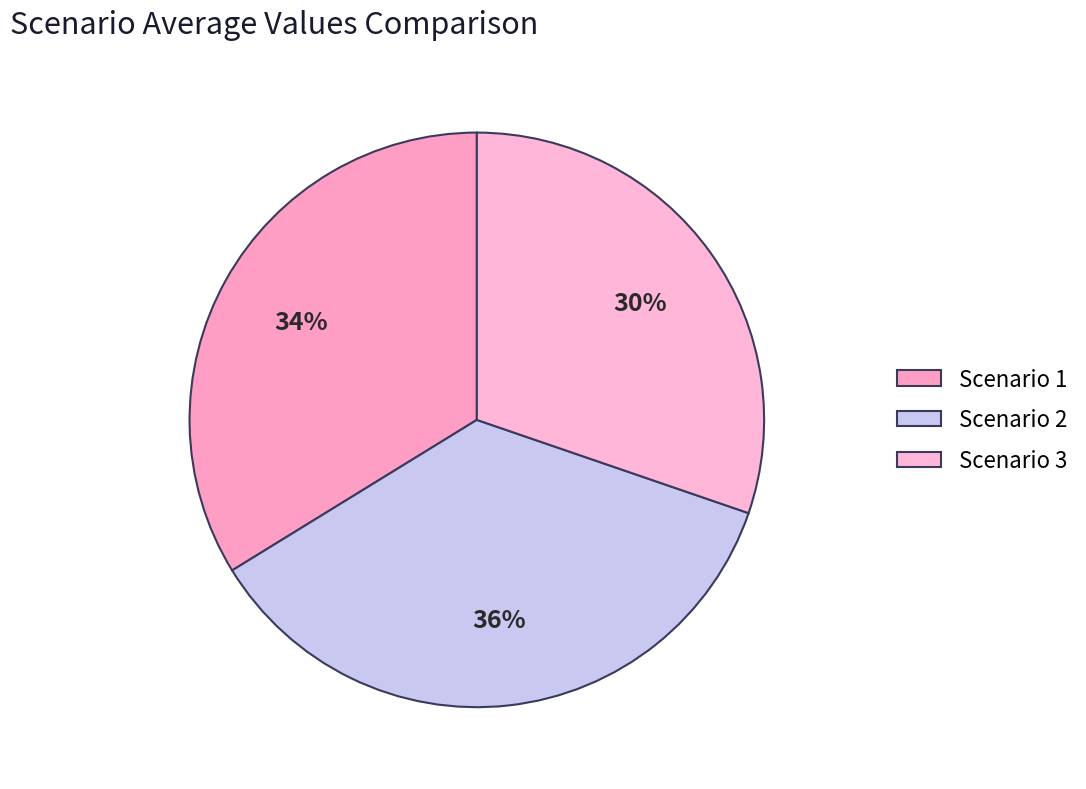

Is the sum of Scenario 2 and Scenario 3 greater than half?

Yes